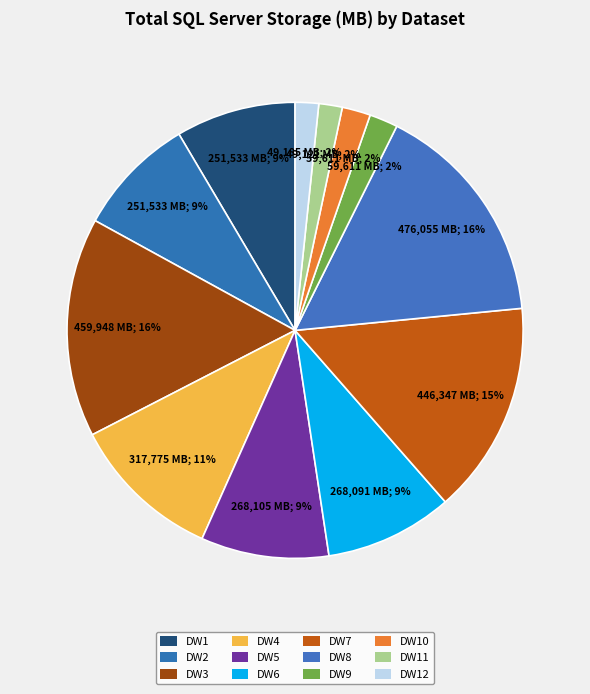

To the nearest percent, what percentage of the pie is DW10?

2%